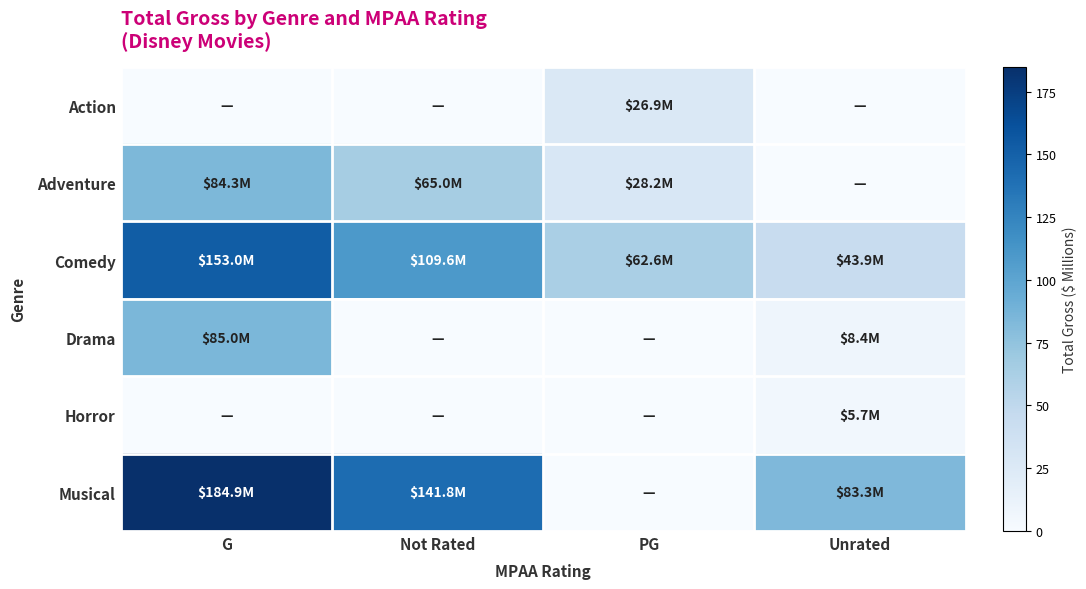

Rank the series at PG from highest to lowest value.

Comedy, Adventure, Action, Drama, Horror, Musical